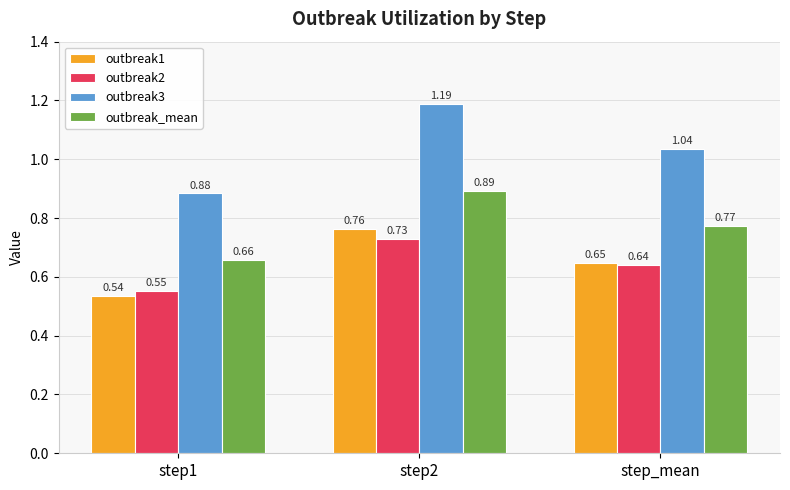

Where is outbreak3 nearest to the value 1?

step_mean